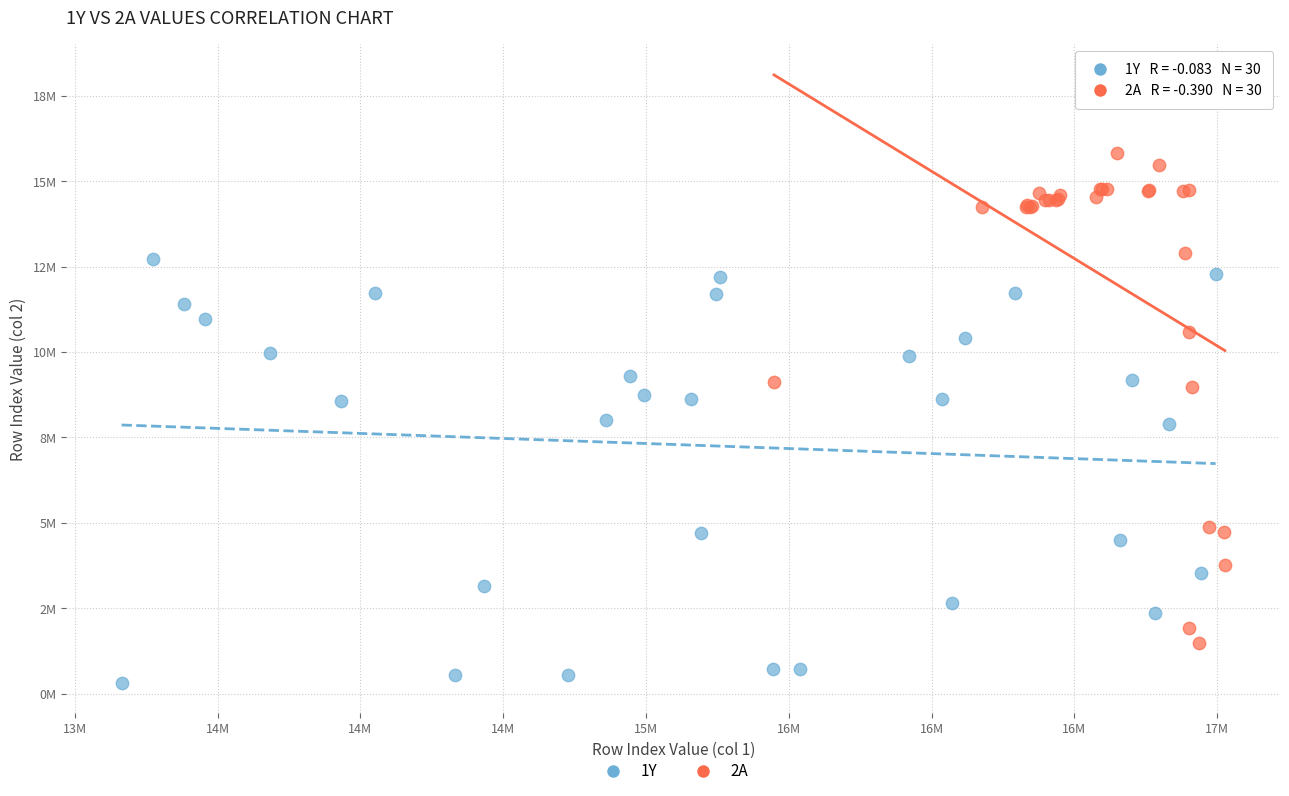

Which series has the widest spread of Y values?

2A